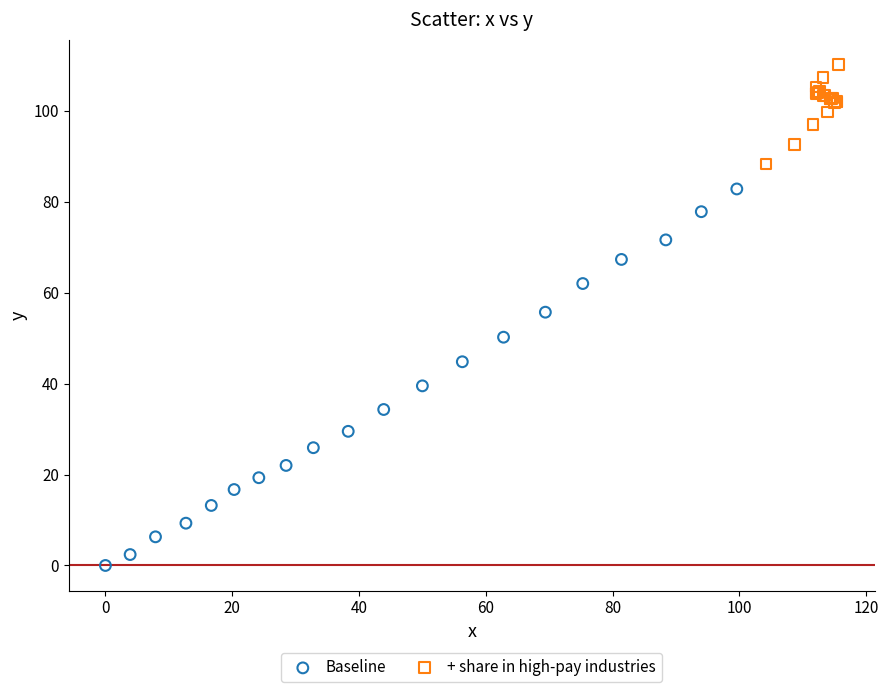

What are all the series names shown in the legend?

Baseline, + share in high-pay industries